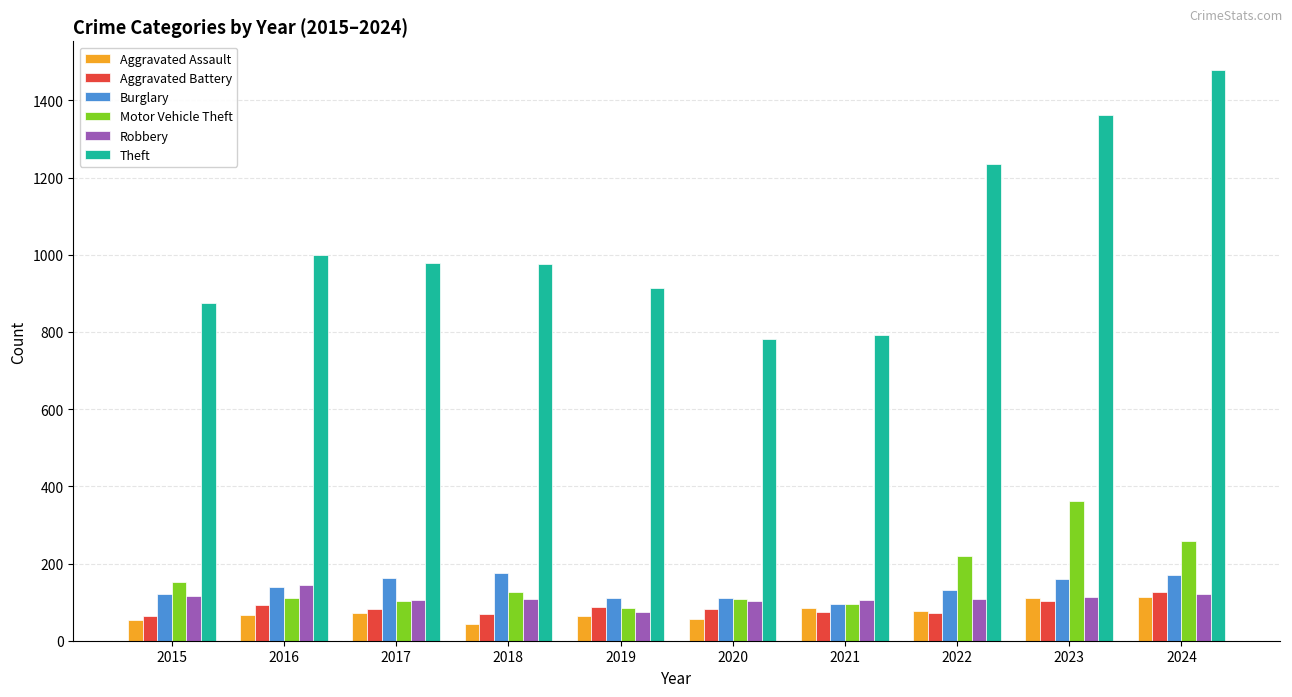

Are the bars grouped side by side (vs. stacked)?

Yes